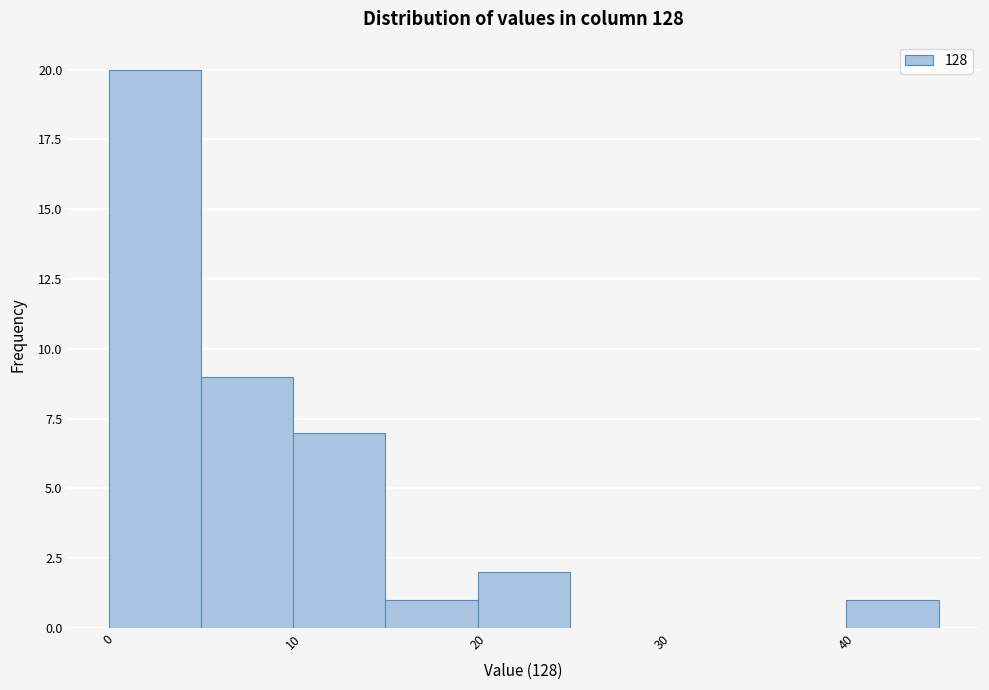

Reading left to right, list every bar in this chart as the range it spans on the x-axis followed by its height. The values are not printed on the chart, so give them approximately, as read against the axis.

0 to 5: 20
5 to 10: 9
10 to 15: 7
15 to 20: 1
20 to 25: 2
25 to 30: 0
30 to 35: 0
35 to 40: 0
40 to 45: 1